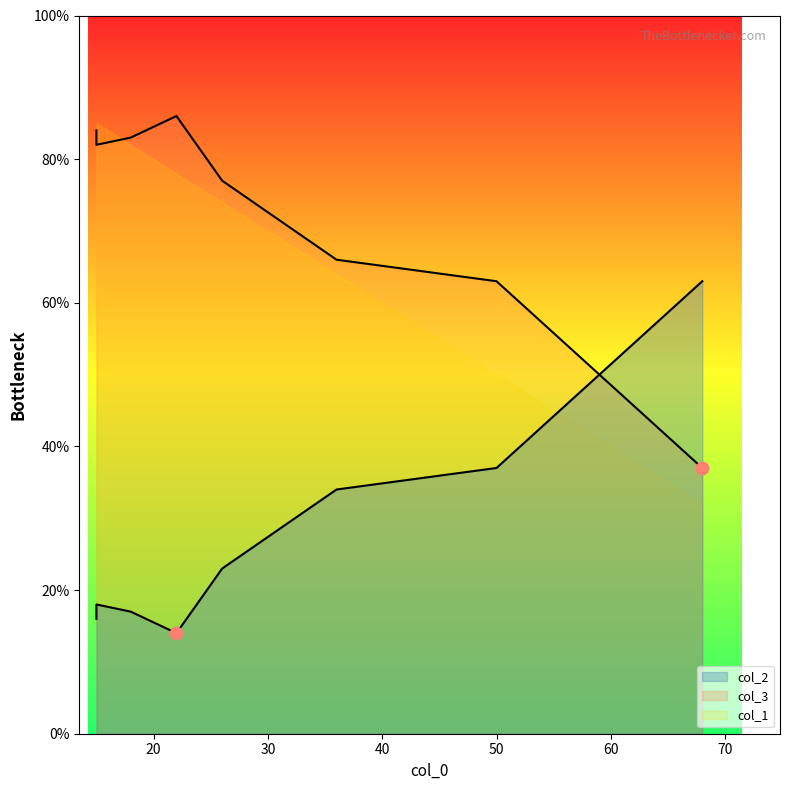

Which series has the widest spread of Y values?

col_1